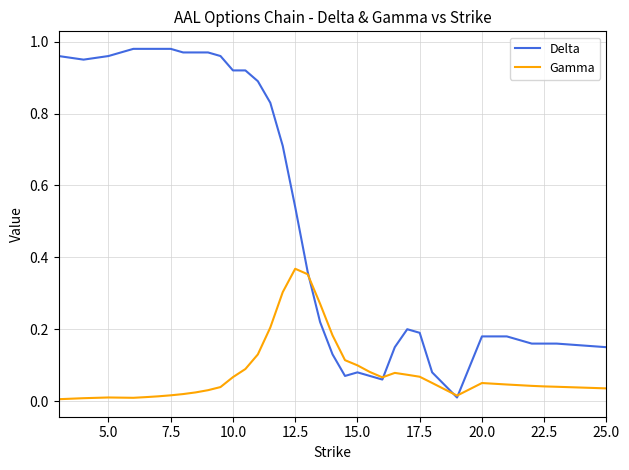

True or false: Gamma and Delta cross at least once.

True